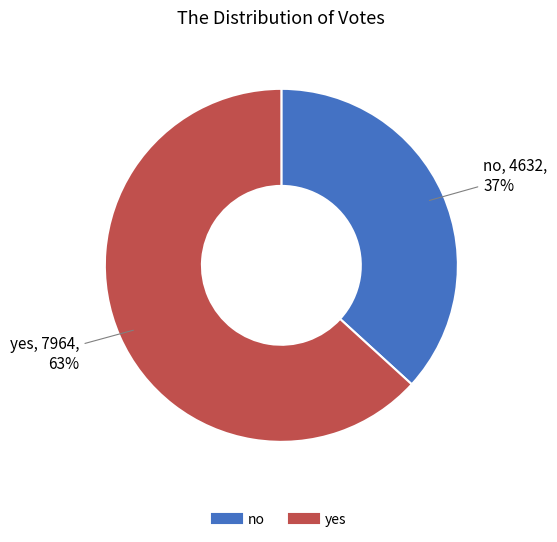

True or false: yes accounts for 77% of the total.

False